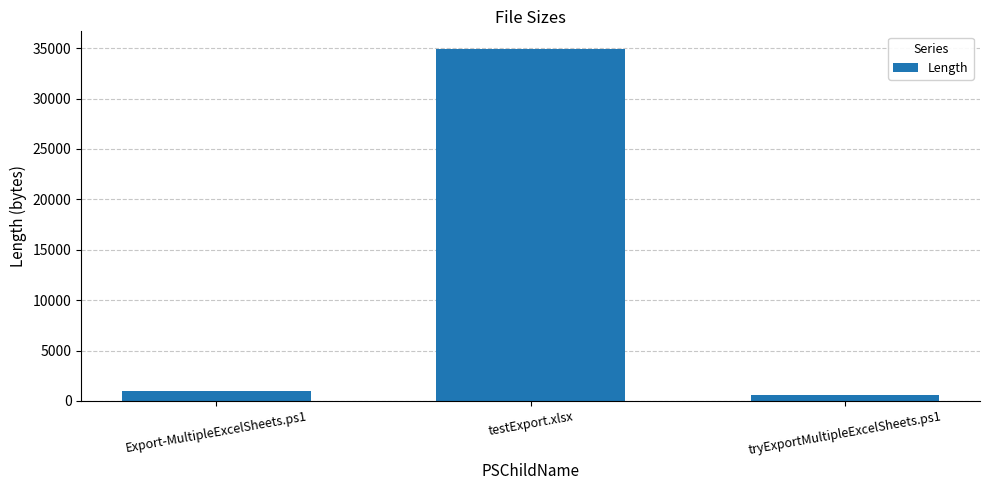

What is the value of the 2nd bar from the left?

34928